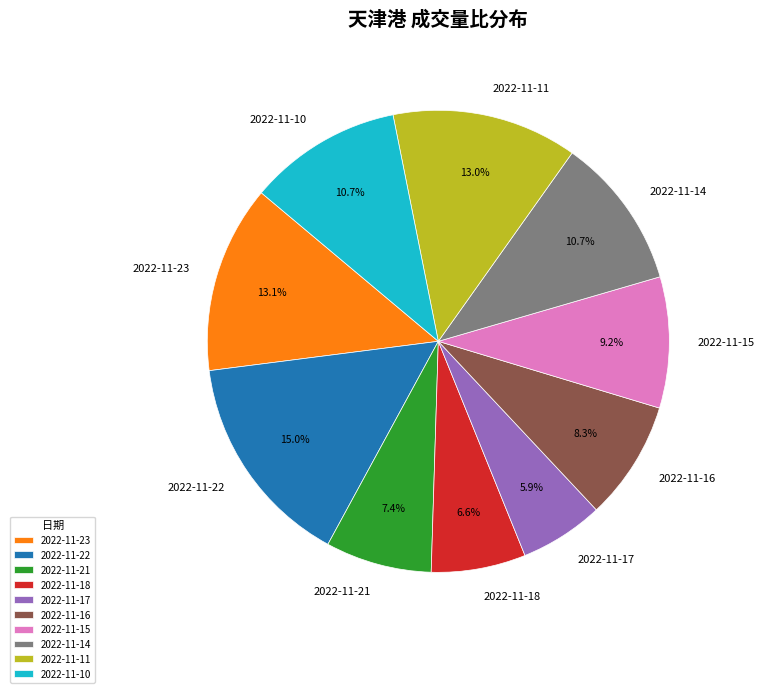

Combined, what portion of the pie is 2022-11-21 and 2022-11-14?

18.1%